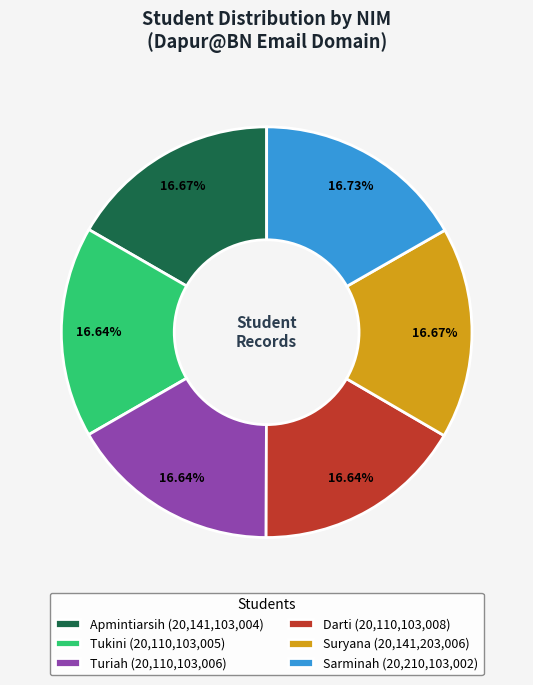

Approximately how many times larger is the value at Darti (20,110,103,008) compared to Tukini (20,110,103,005)?

1.0